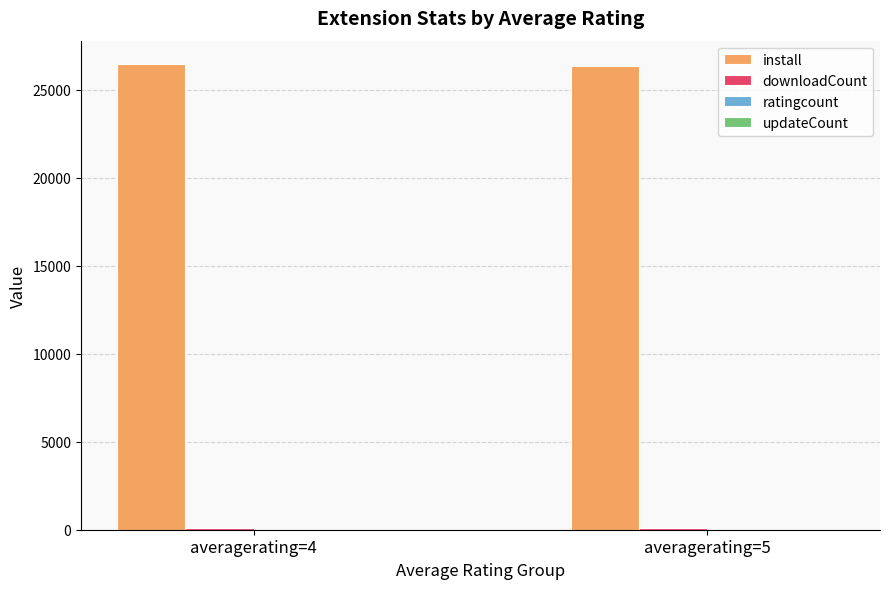

What is the sum of all install values?

52813